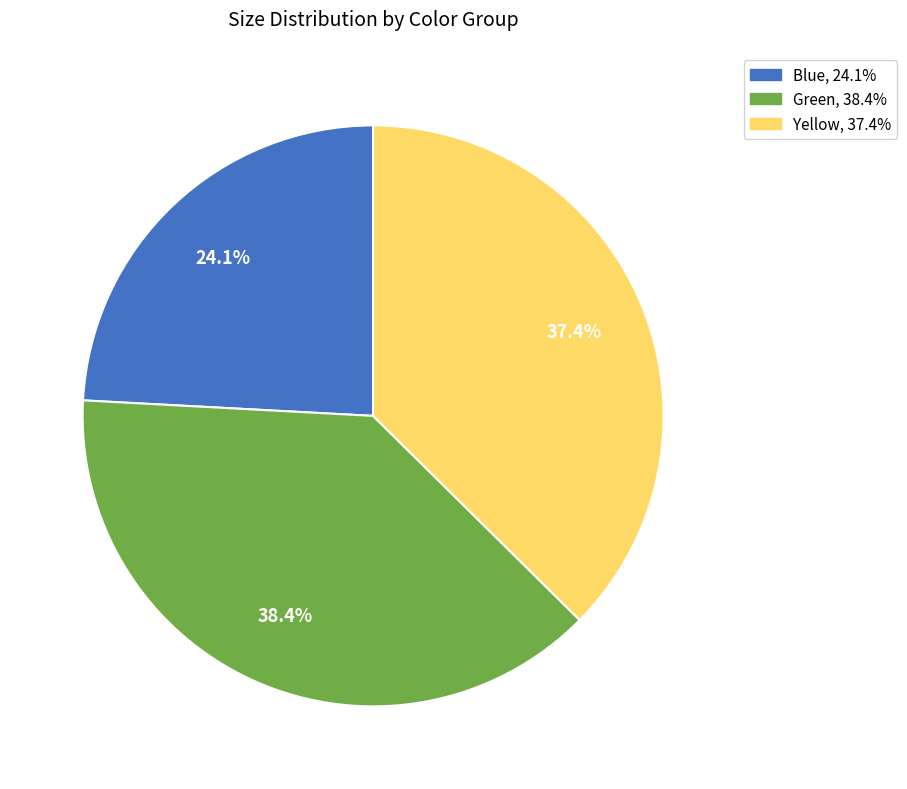

What is the largest slice in the pie chart?

Green, 38.4%